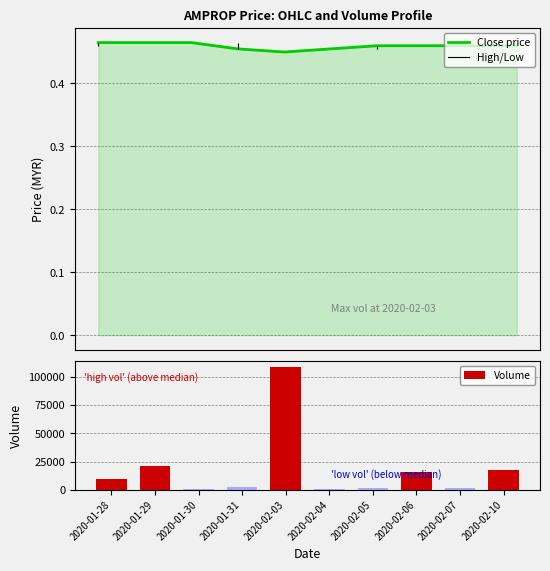

What position from the left is 2020-02-05?

7